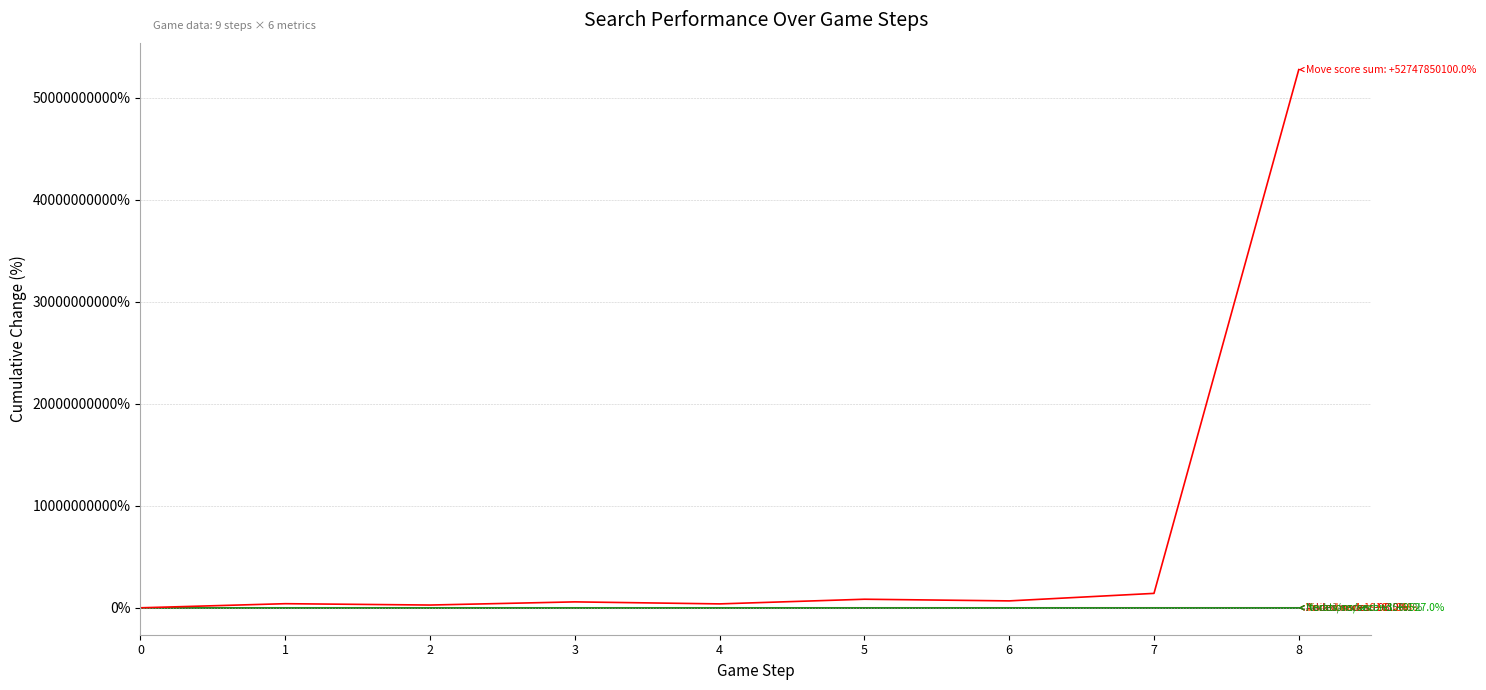

How many lines are shown in the chart?

6